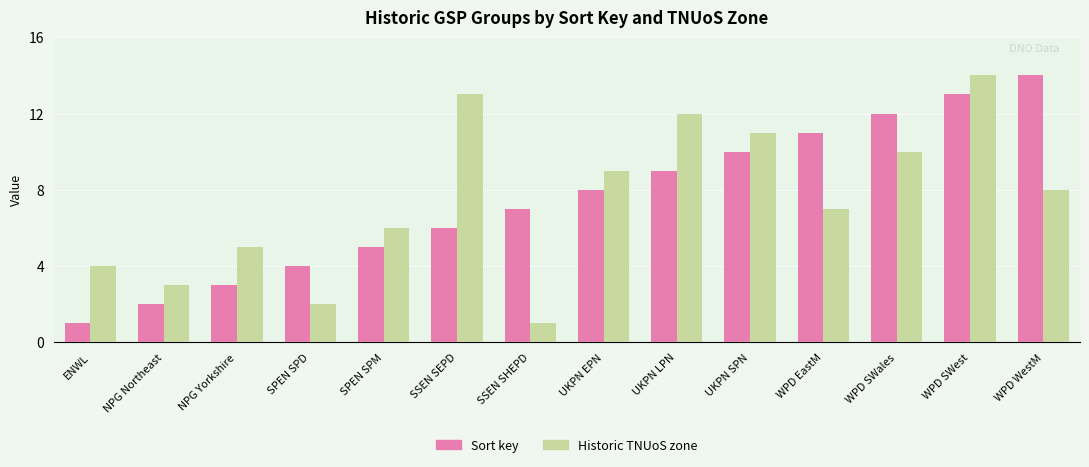

How many bars are there in each group?

2